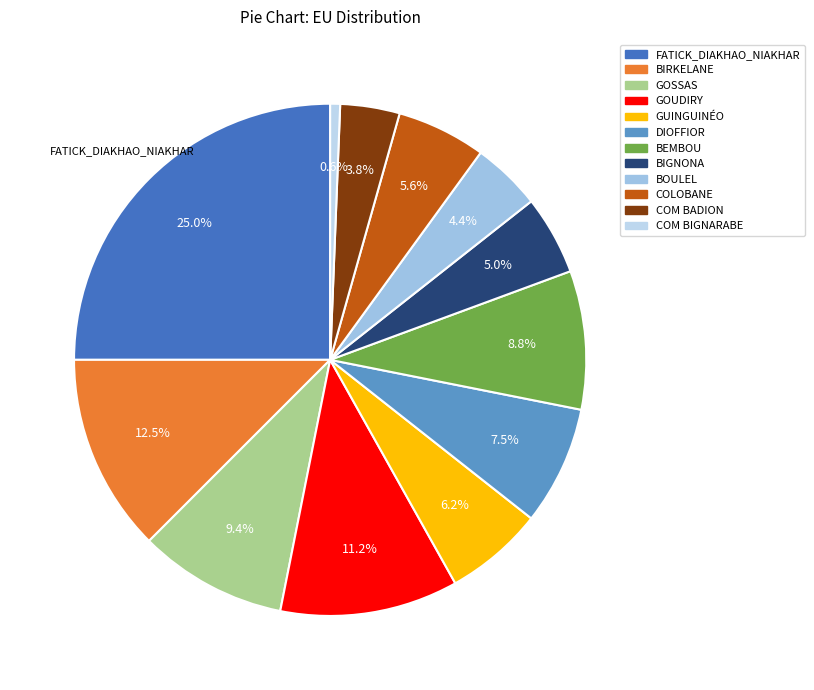

Is it true that BEMBOU is 9% of the pie?

True